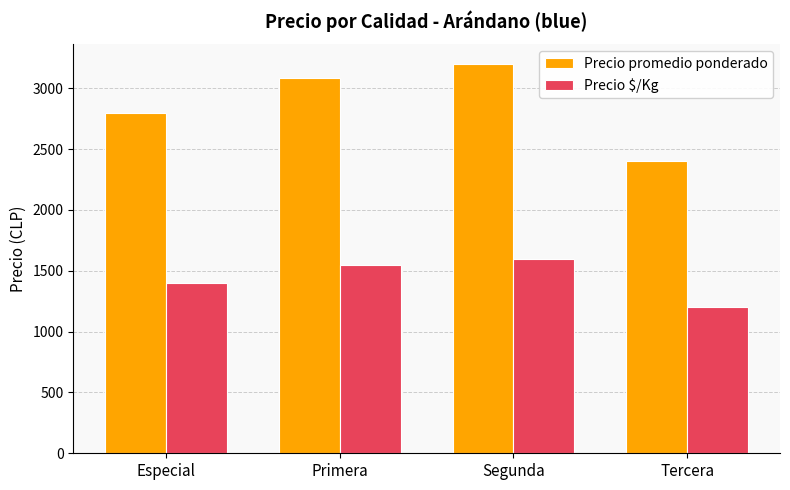

Reading left to right, transcribe all the data shown in this chart.

Precio promedio ponderado: Especial=2800	Primera=3086	Segunda=3200	Tercera=2400
Precio $/Kg: Especial=1400	Primera=1543	Segunda=1600	Tercera=1200